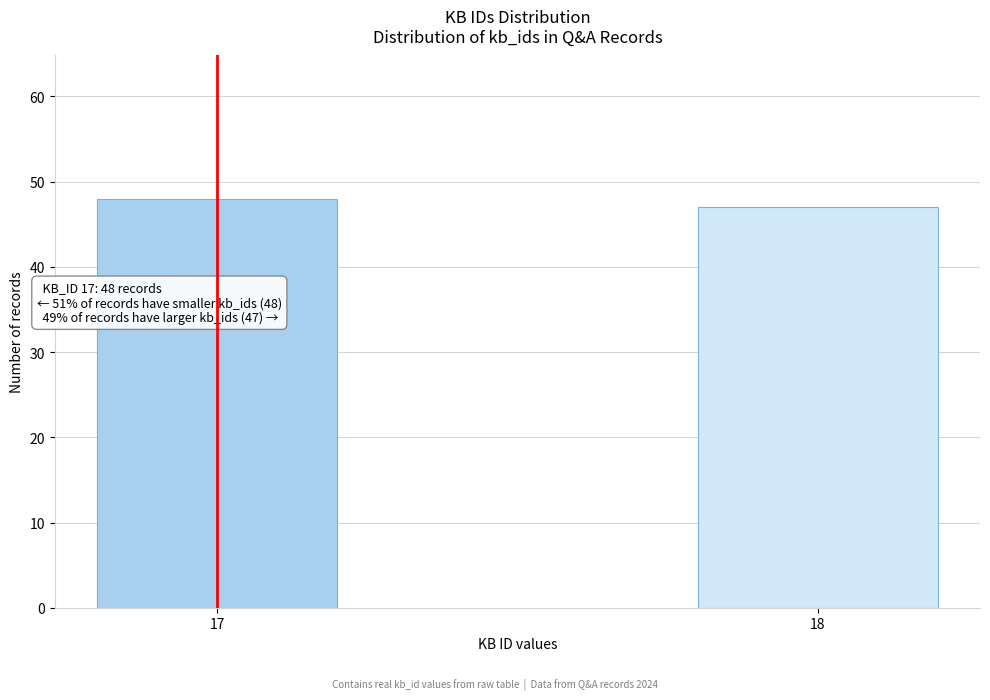

Reading left to right, list all the values displayed in this chart.

17=48	18=47